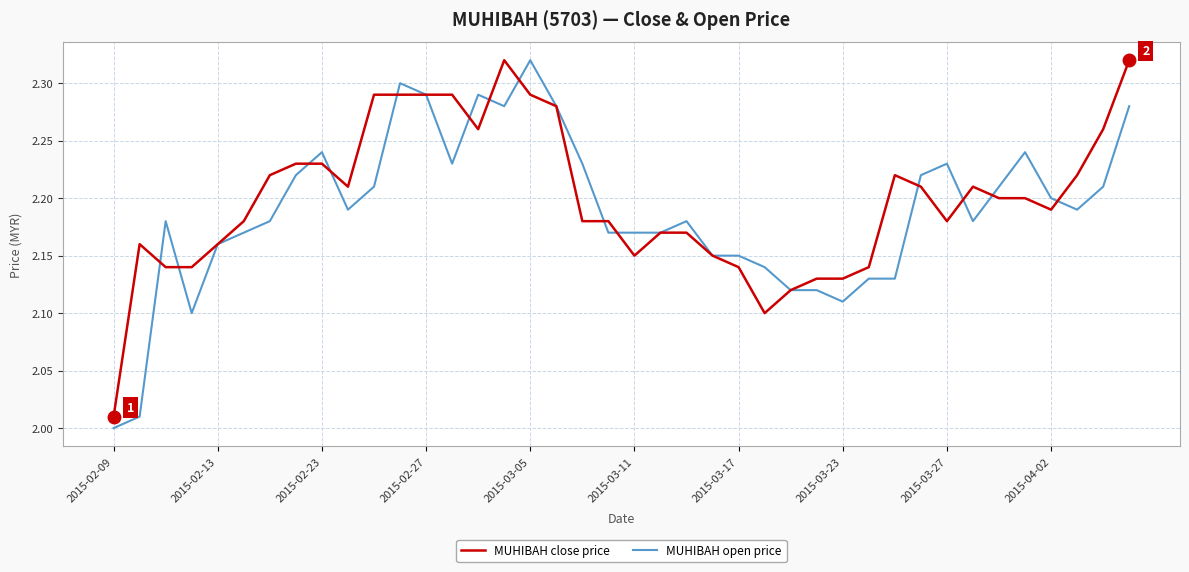

At which label does MUHIBAH close price reach its minimum?

2015-02-09